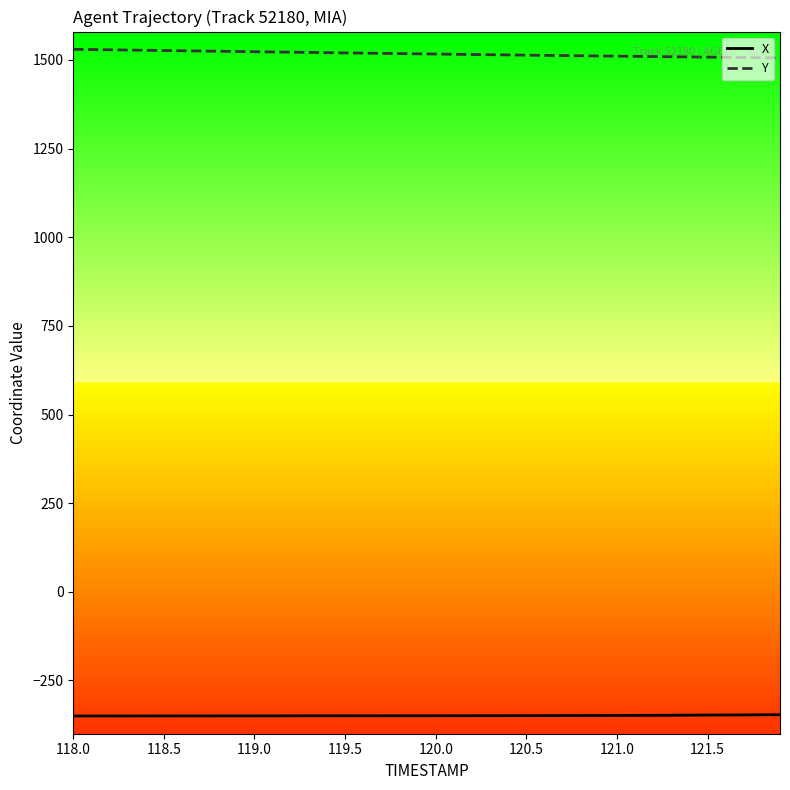

Rank the series by their average value, from highest to lowest.

Y, X